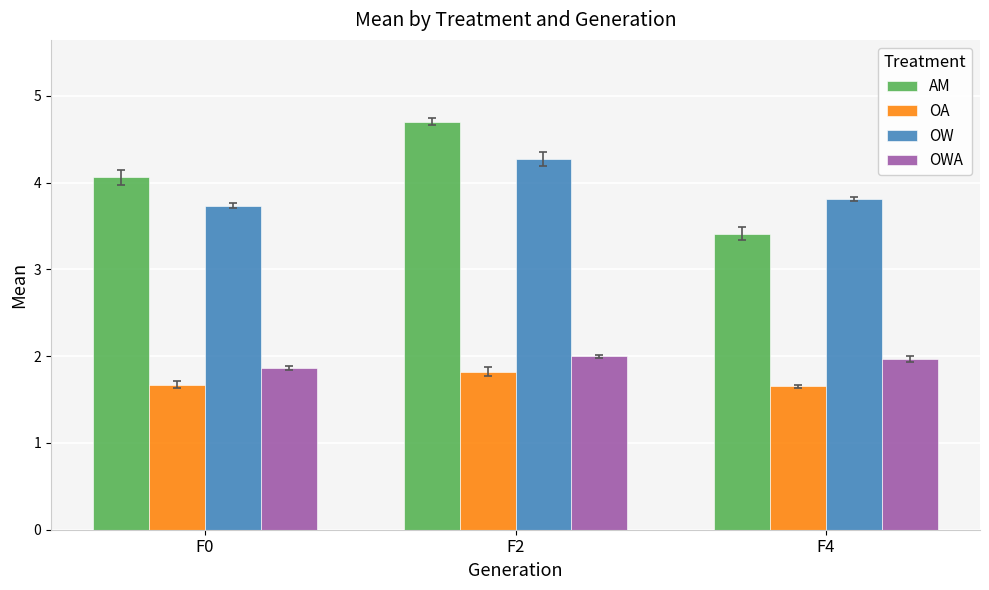

Is the value of AM at F4 greater than the value of OA at F0?

Yes